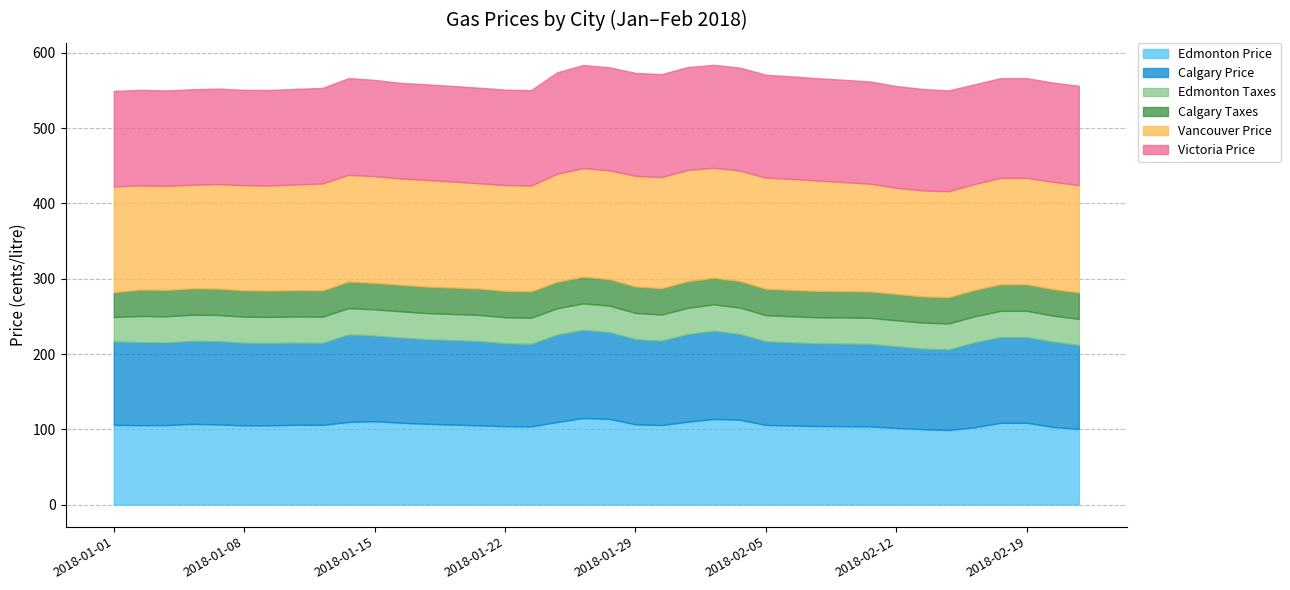

Reading left to right, transcribe all the data shown in this chart.

Edmonton Price: 106.0	105.5	105.6	107.2	106.6	105.2	105.3	106.1	105.9	109.8	110.8	108.8	107.4	106.3	105.3	104.2	103.9	109.8	115.0	113.9	106.7	105.7	110.1	113.8	112.8	105.9	105.0	104.4	104.2	103.9	101.9	100.2	99.0	102.8	108.7	108.7	103.3	100.6
Calgary Price: 110.7	110.3	109.7	110.2	110.5	109.7	109.3	109.0	108.9	116.2	113.6	113.1	112.2	112.1	111.9	110.0	109.6	116.0	117.1	115.2	113.1	111.9	116.3	117.0	113.8	111.0	110.4	109.7	109.7	109.5	108.4	107.1	107.1	112.7	113.8	113.8	113.1	111.6
Edmonton Taxes: 32.5	34.8	34.8	34.8	34.8	34.7	34.7	34.8	34.8	35.0	35.0	34.9	34.8	34.8	34.7	34.7	34.7	35.0	35.2	35.2	34.8	34.8	35.0	35.2	35.1	34.8	34.7	34.7	34.7	34.7	34.6	34.5	34.5	34.6	34.9	34.9	34.7	34.5
Calgary Taxes: 32.8	35.0	35.0	35.0	35.0	35.0	34.9	34.9	34.9	35.3	35.1	35.1	35.1	35.1	35.1	35.0	35.0	35.3	35.3	35.2	35.1	35.1	35.3	35.3	35.2	35.0	35.0	35.0	35.0	34.9	34.9	34.8	34.8	35.1	35.2	35.2	35.1	35.1
Vancouver Price: 140.5	138.5	138.2	137.6	138.8	139.5	139.6	140.5	142.0	141.7	141.7	141.3	141.6	140.8	139.8	140.5	140.5	143.3	144.4	144.4	147.0	147.5	147.7	146.1	146.8	147.5	147.5	146.5	144.8	143.2	141.0	140.7	140.7	140.6	141.4	141.4	142.5	142.5
Victoria Price: 126.9	126.8	126.8	126.8	126.8	126.8	126.9	126.9	126.9	128.4	127.9	126.9	127.2	126.9	126.9	126.8	126.8	134.8	136.9	136.9	136.7	136.7	136.7	136.7	136.7	136.7	136.2	135.9	135.8	135.8	135.1	134.8	134.0	132.4	132.4	132.4	131.9	131.9